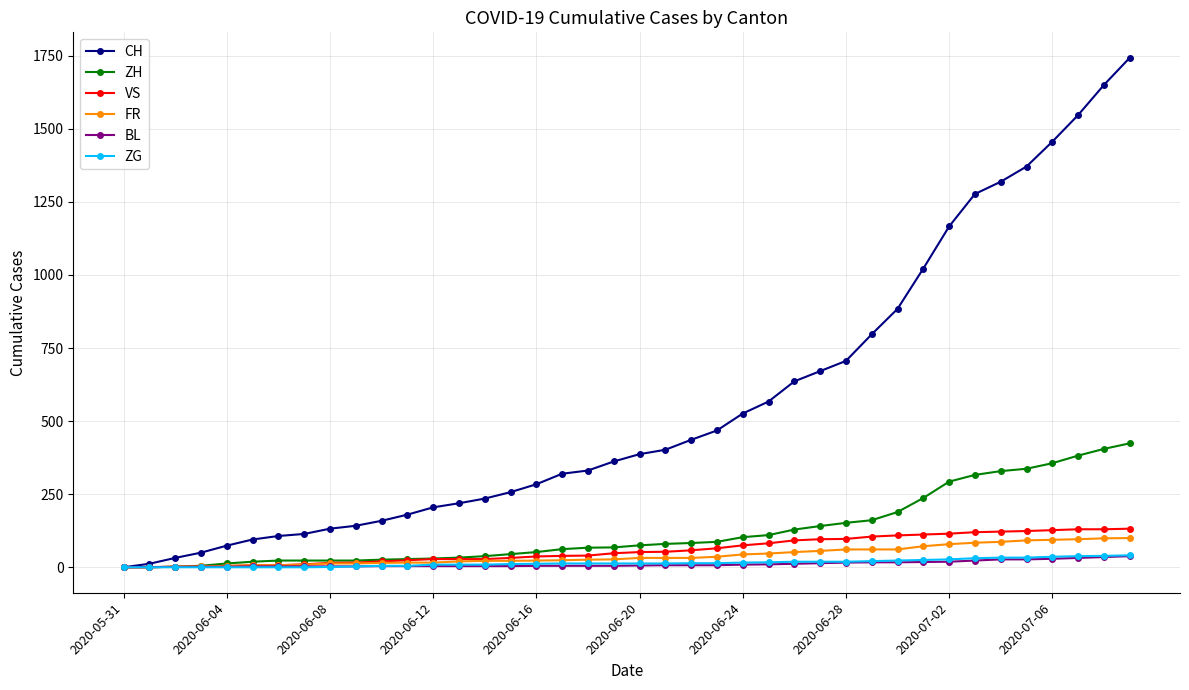

What is the greatest value displayed?

1743